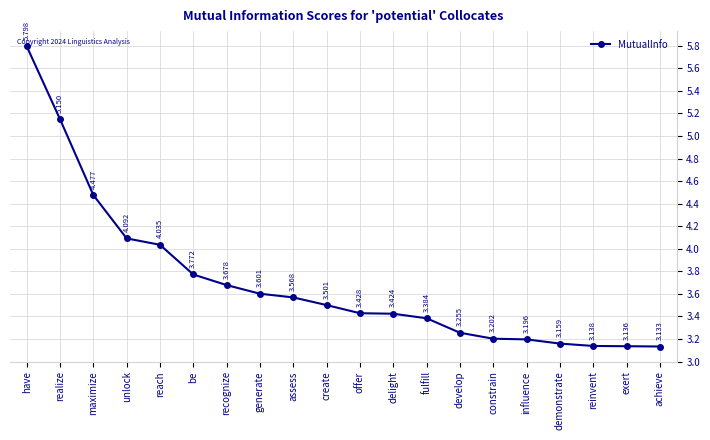

Approximately how many times larger is the value at recognize compared to achieve?

1.2